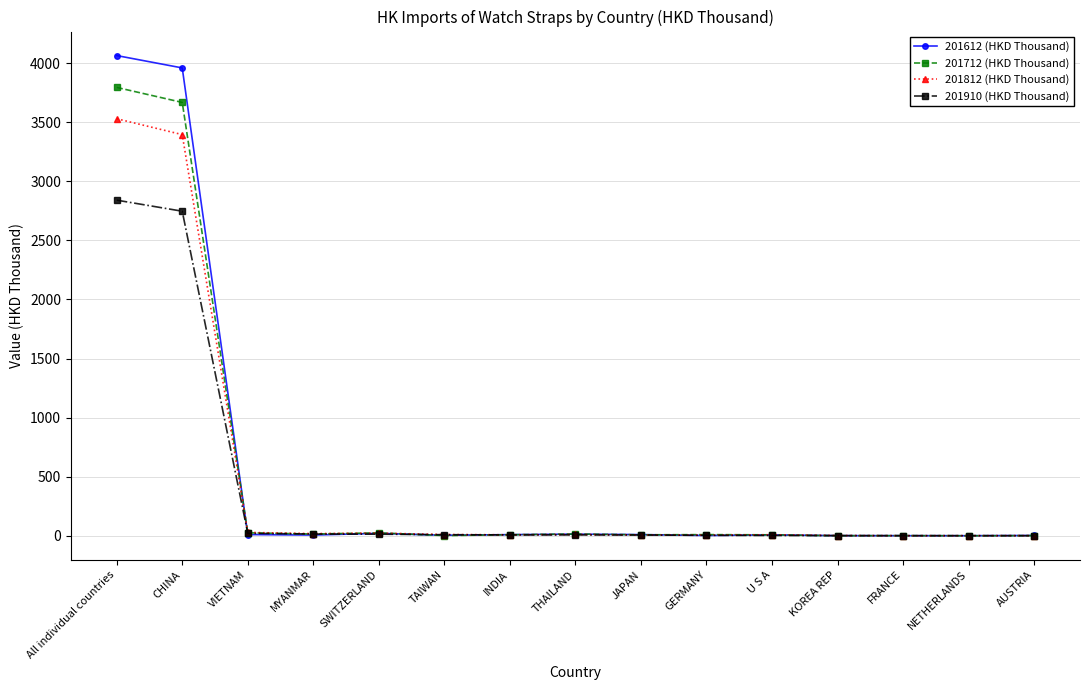

At which label does 201612 (HKD Thousand) reach its peak?

All individual countries